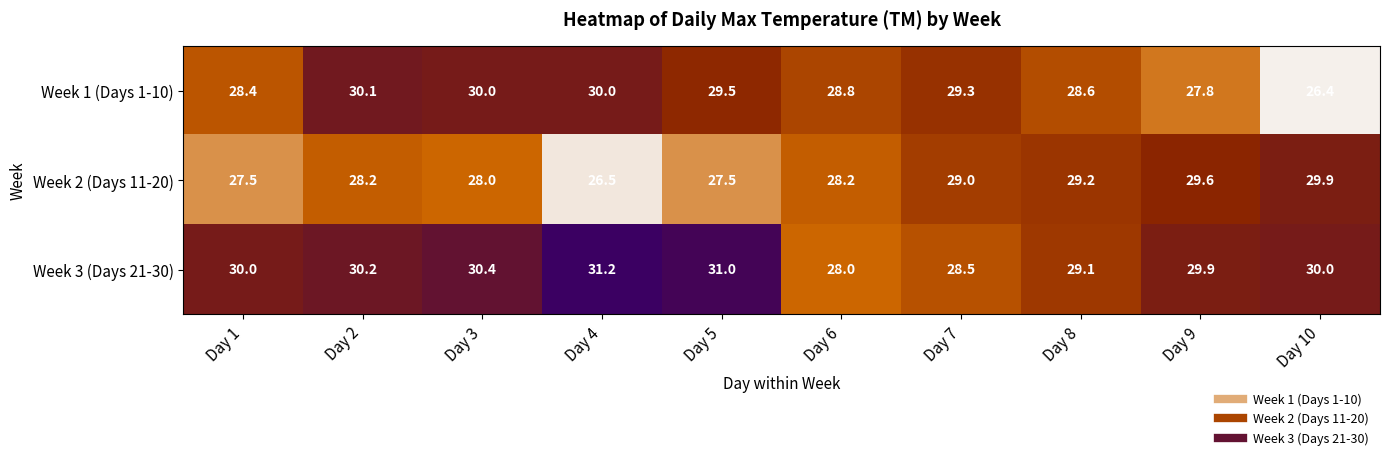

At which category does the chart reach its minimum across all series?

Day 10